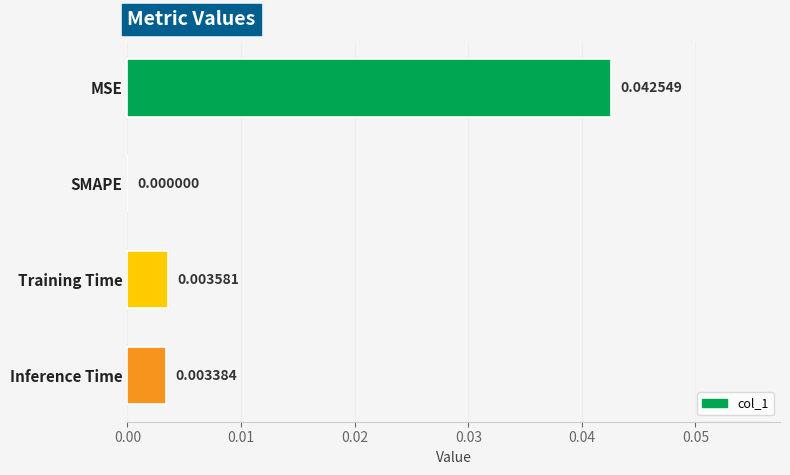

At which label is the value closest to 0?

SMAPE